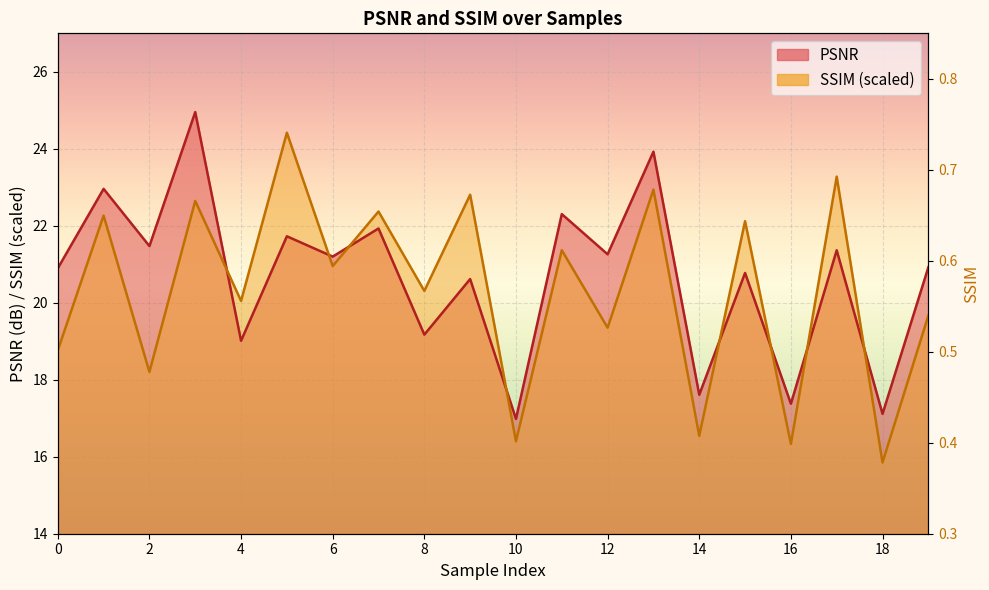

True or false: PSNR and SSIM intersect in this chart.

True